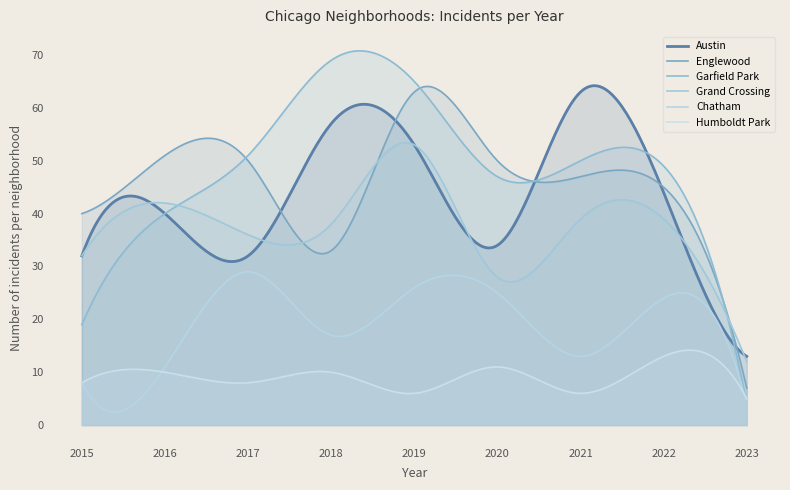

What is the sum of the Grand Crossing values at 2015 and 2017?

68